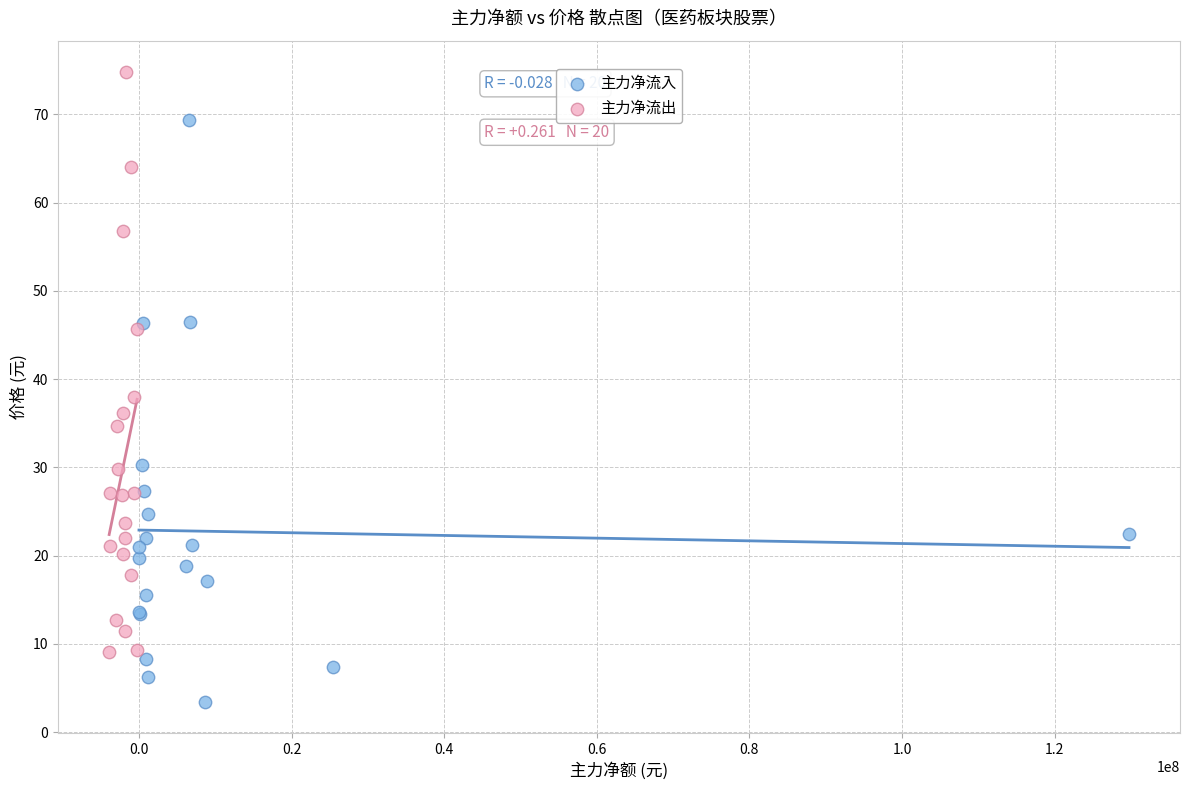

Which series reaches the maximum Y coordinate?

主力净流出